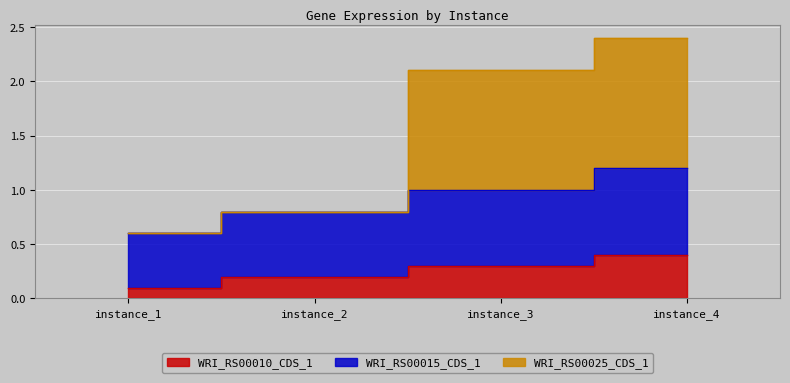

True or false: WRI_RS00010_CDS_1 and WRI_RS00025_CDS_1 intersect in this chart.

False